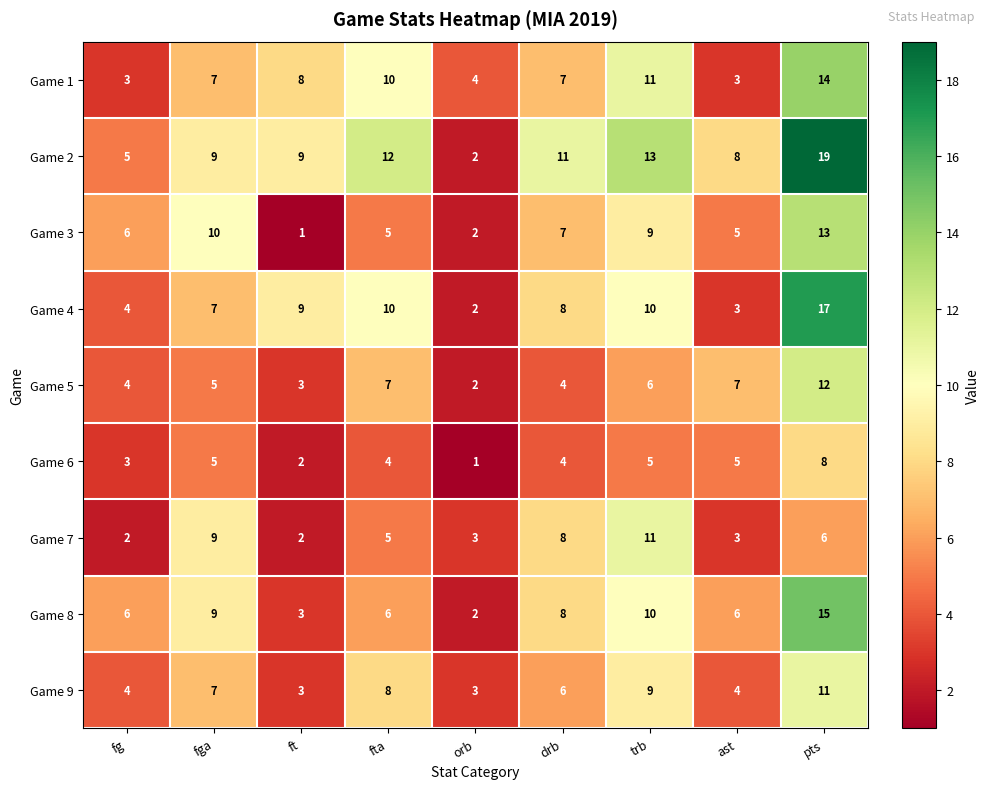

What is the maximum value shown in the chart?

19